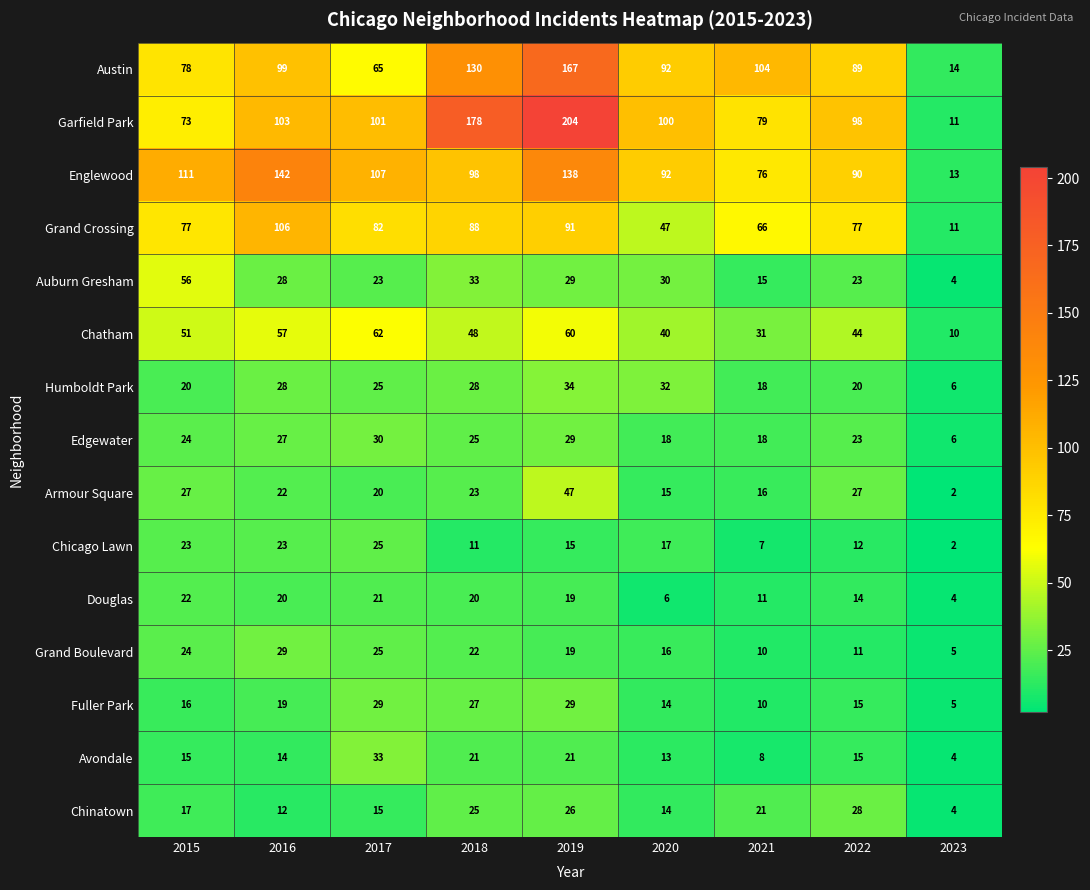

True or false: Austin has a value of 14 at 2023.

True